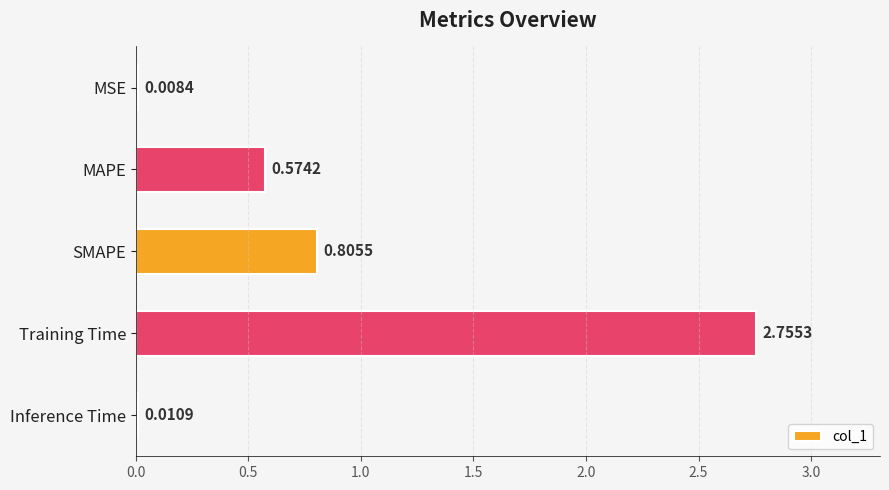

Where is the data nearest to the value 1?

SMAPE